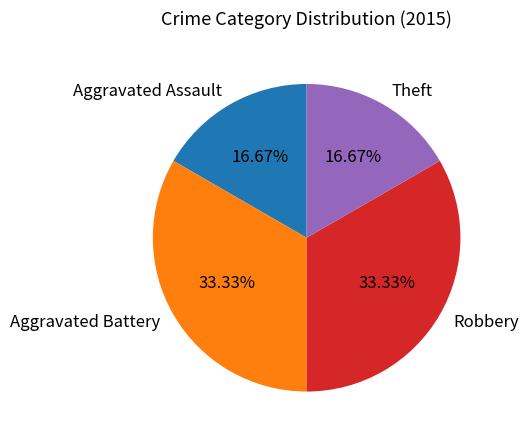

What percentage is the Robbery slice, to the nearest percent?

33%